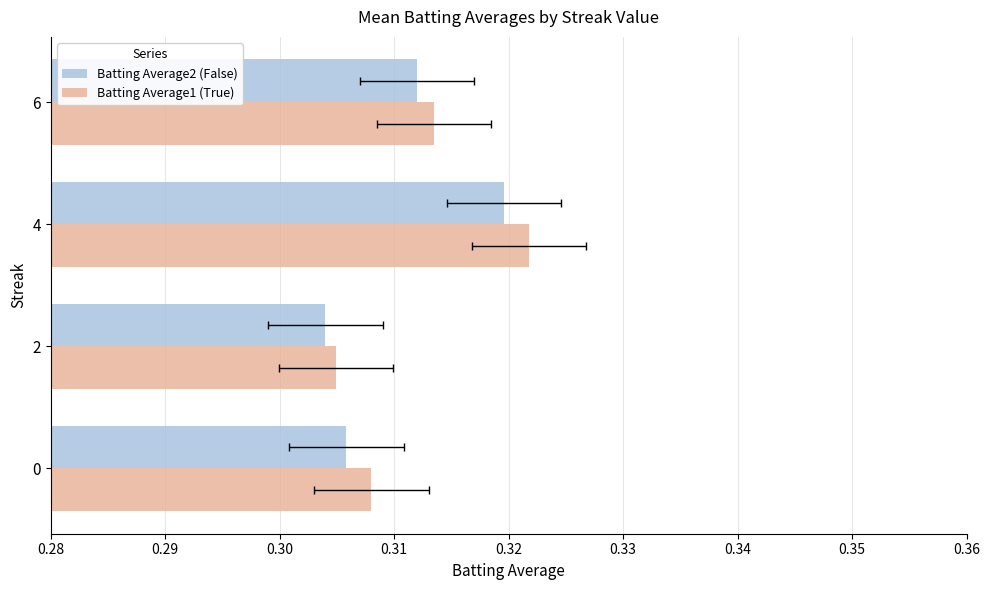

The value of Batting Average1 (True) at 0.30 is 0.5. True or false?

False